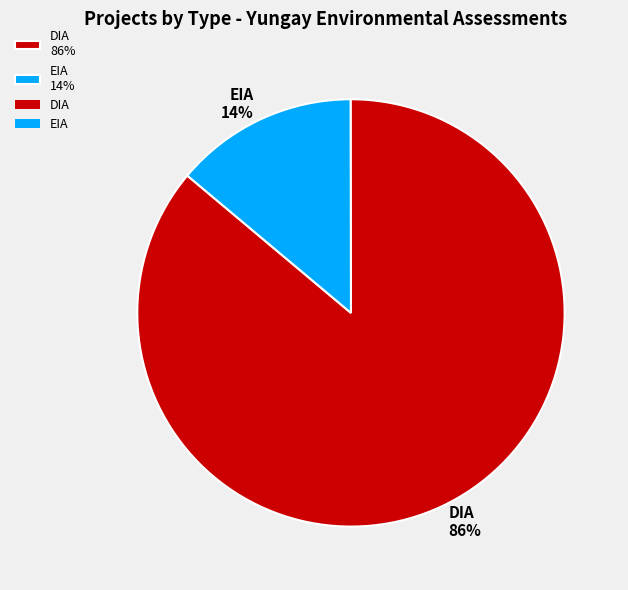

What percentage is the DIA slice, to the nearest percent?

86%